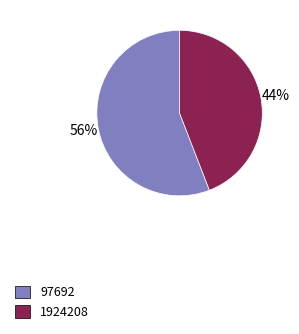

Which category has the smallest portion of the pie?

1924208